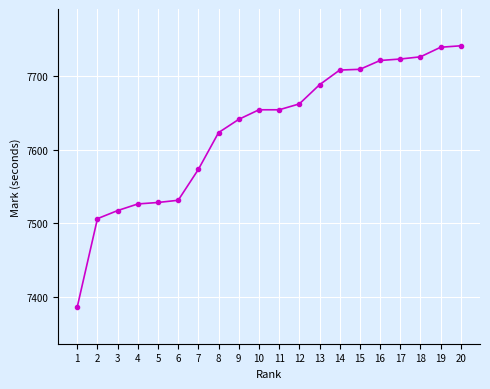

Read the value at 2, to the nearest 5.

7505